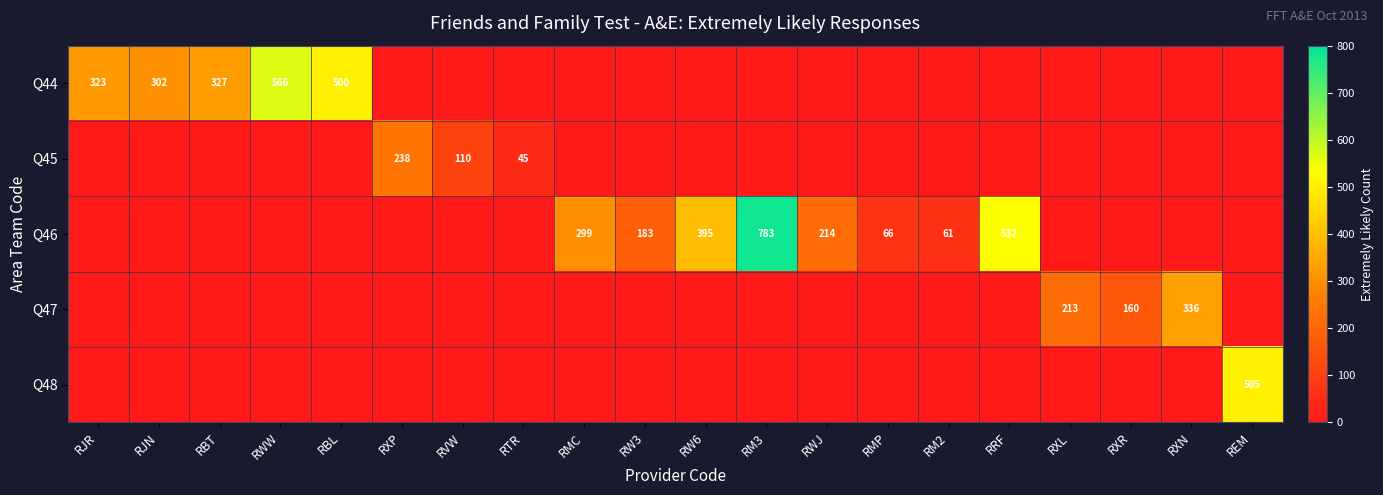

Is it true that Q45 equals 170 at RVW?

False